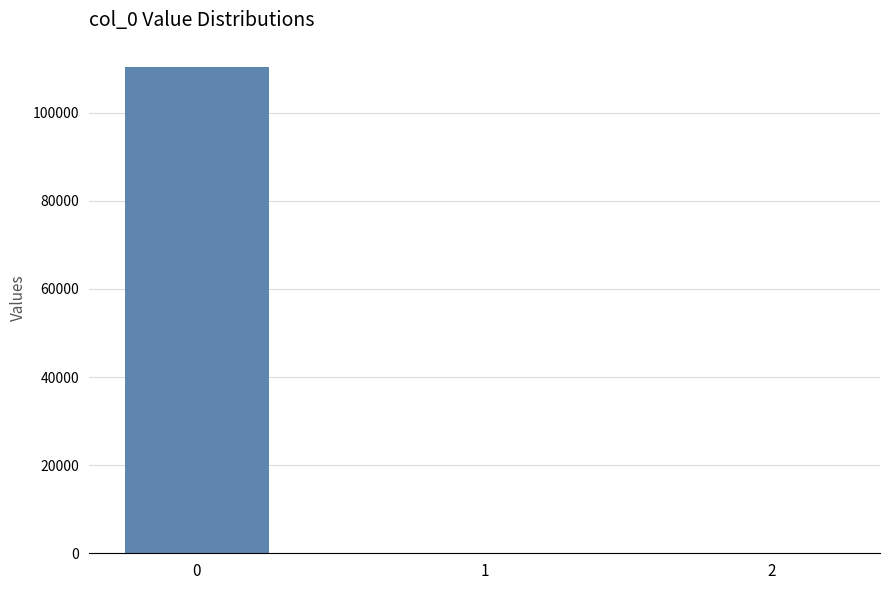

How many data points does each series have?

3